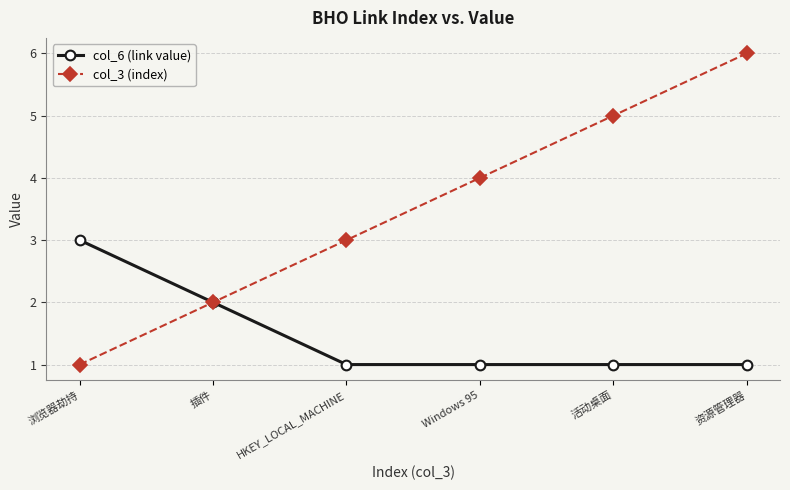

What are all the series names shown in the legend?

col_6 (link value), col_3 (index)